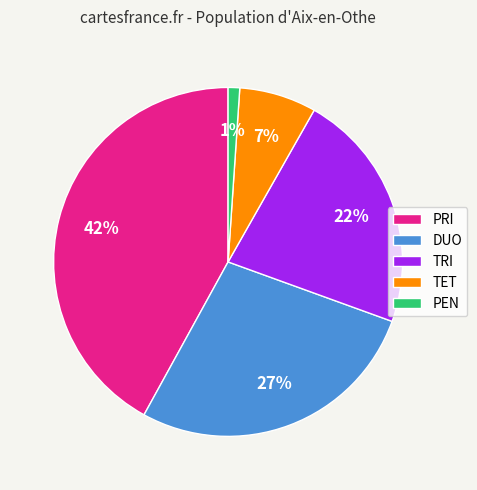

Rank the categories by value from highest to lowest.

PRI, DUO, TRI, TET, PEN